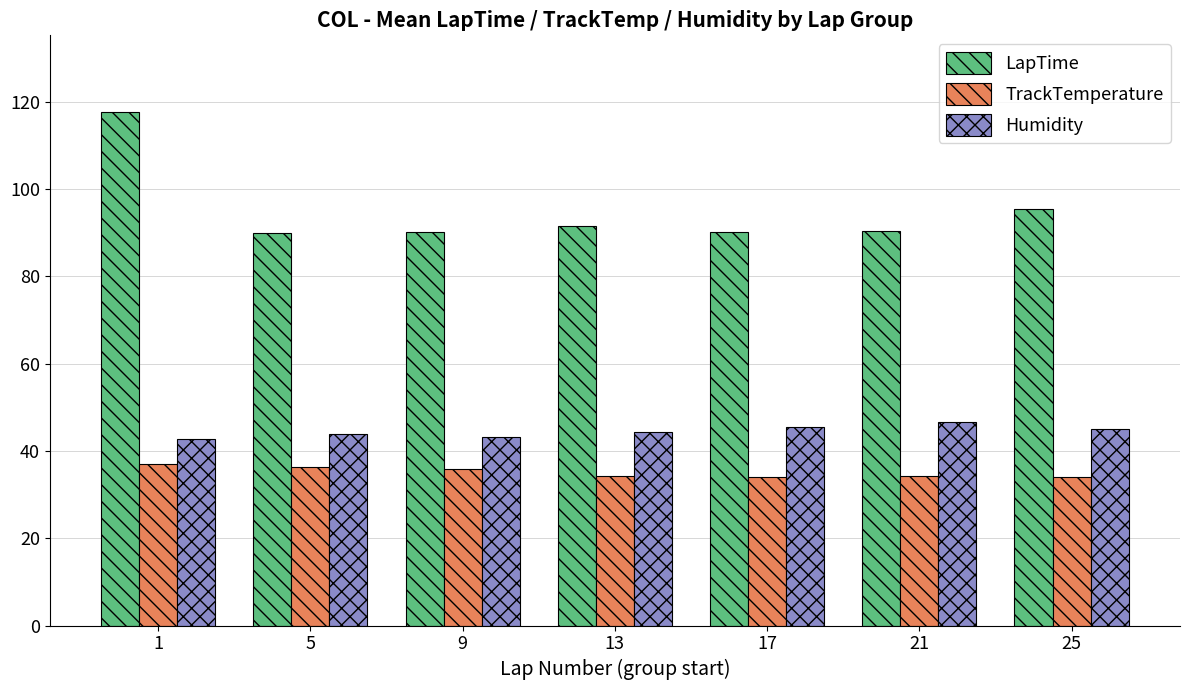

How many groups of bars are there?

7